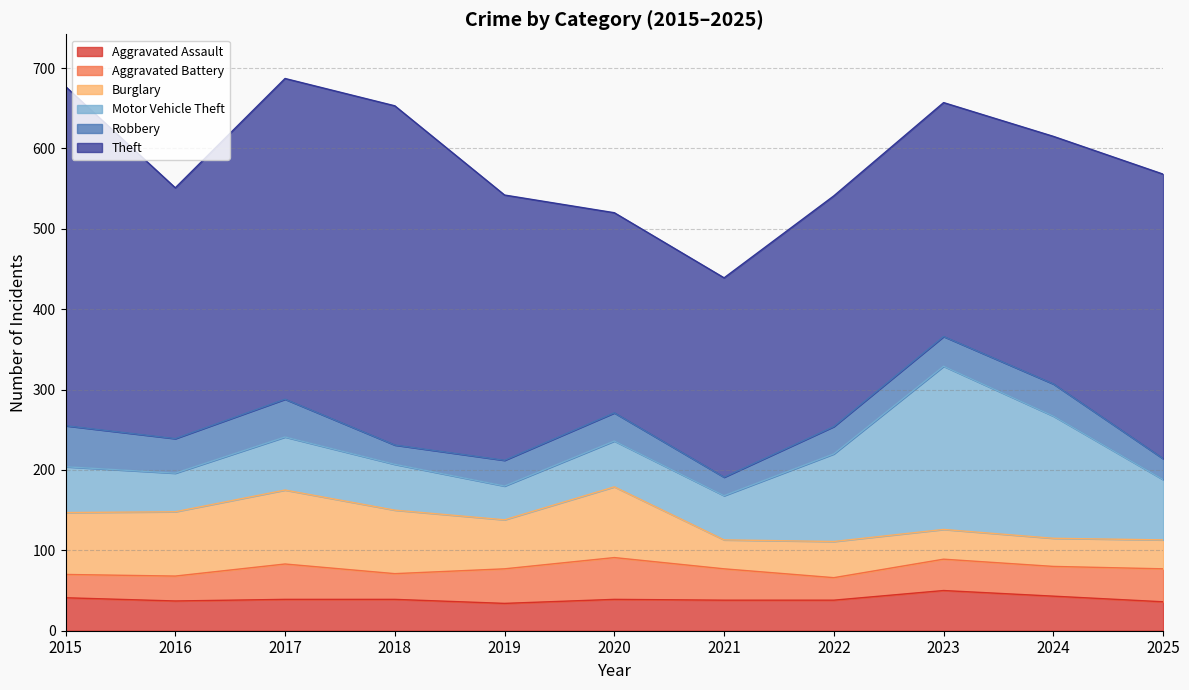

How many values in the Robbery series are below 35?

5